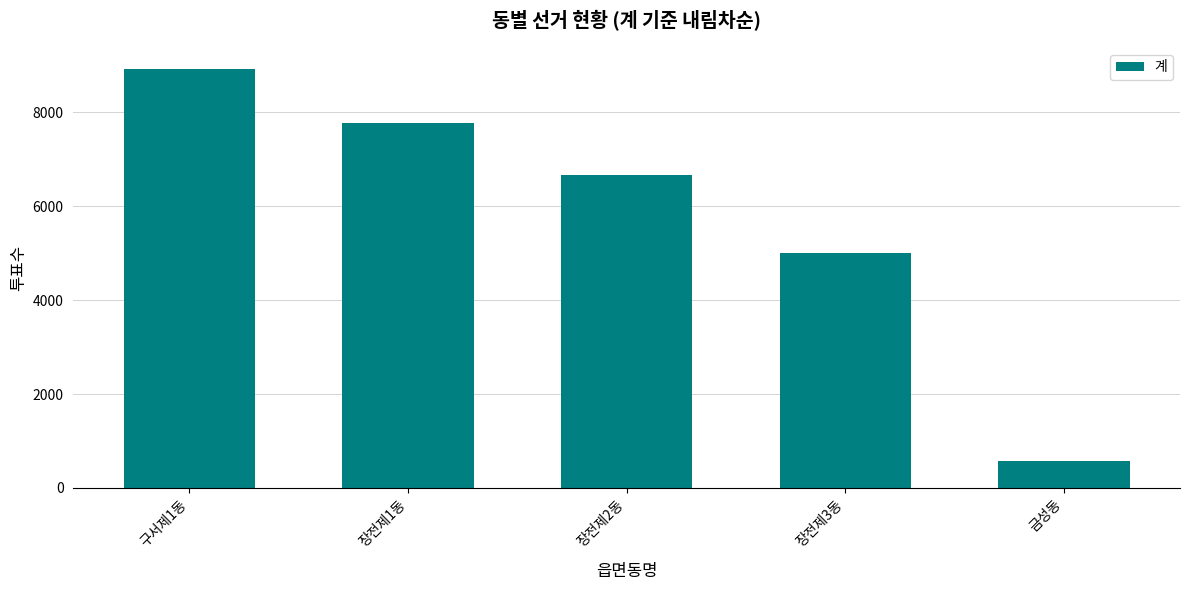

How many data points are less than 6663?

2